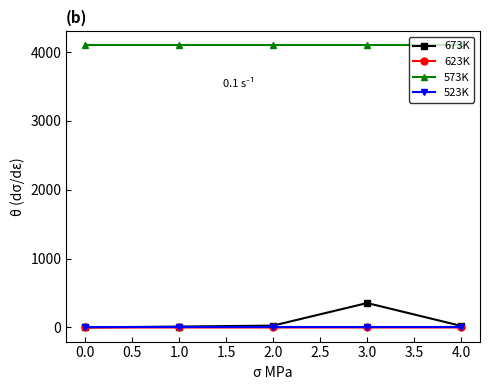

At how many categories does at least one series exceed 1555?

5